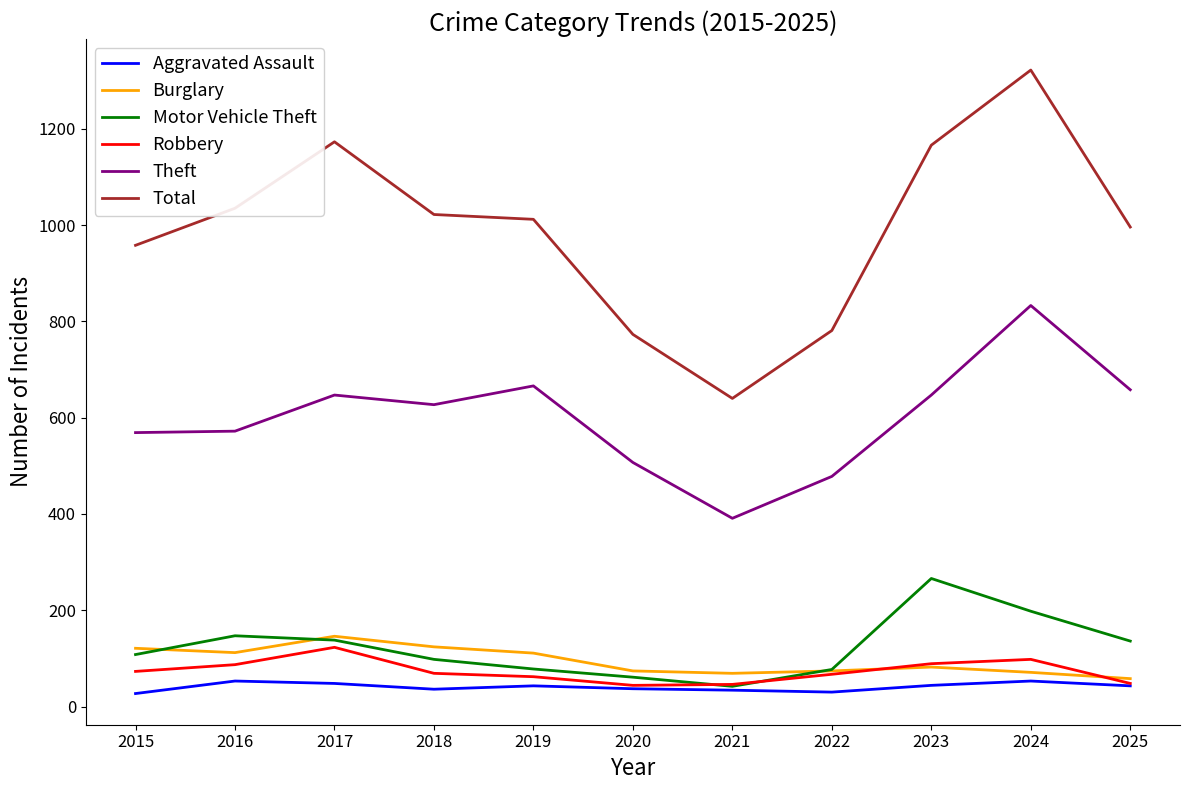

What is the highest value of the Total series?

1322